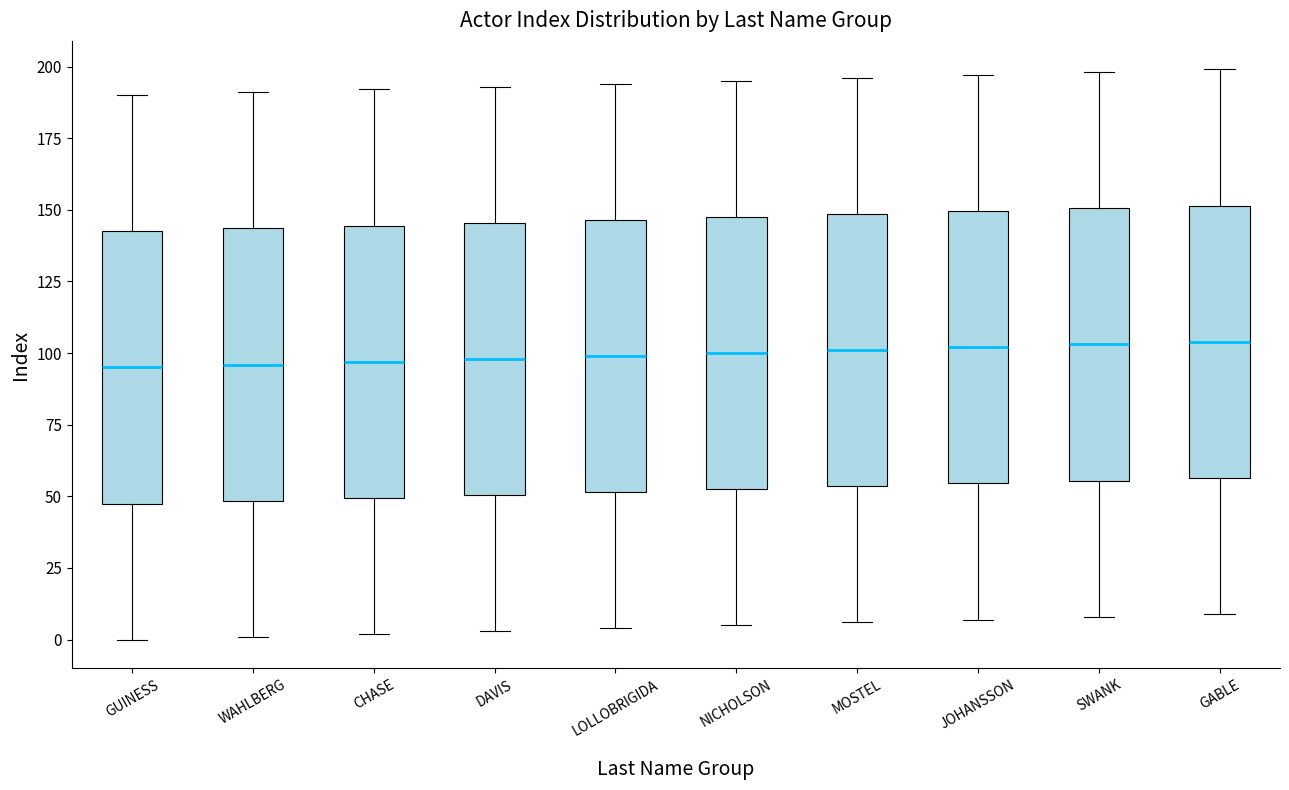

Reading left to right, transcribe this box plot: for each box, give where its median line is, the range the box spans, and where its two whiskers end, as read against the y-axis. The values are not printed on the chart, so give them approximately, as read against the axis.

GUINESS: median 95, box 50 to 145, whiskers 0 to 190
WAHLBERG: median 95, box 50 to 145, whiskers 0 to 190
CHASE: median 95, box 50 to 145, whiskers 0 to 190
DAVIS: median 100, box 50 to 145, whiskers 5 to 195
LOLLOBRIGIDA: median 100, box 50 to 145, whiskers 5 to 195
NICHOLSON: median 100, box 55 to 150, whiskers 5 to 195
MOSTEL: median 100, box 55 to 150, whiskers 5 to 195
JOHANSSON: median 100, box 55 to 150, whiskers 5 to 195
SWANK: median 105, box 55 to 150, whiskers 10 to 200
GABLE: median 105, box 55 to 150, whiskers 10 to 200